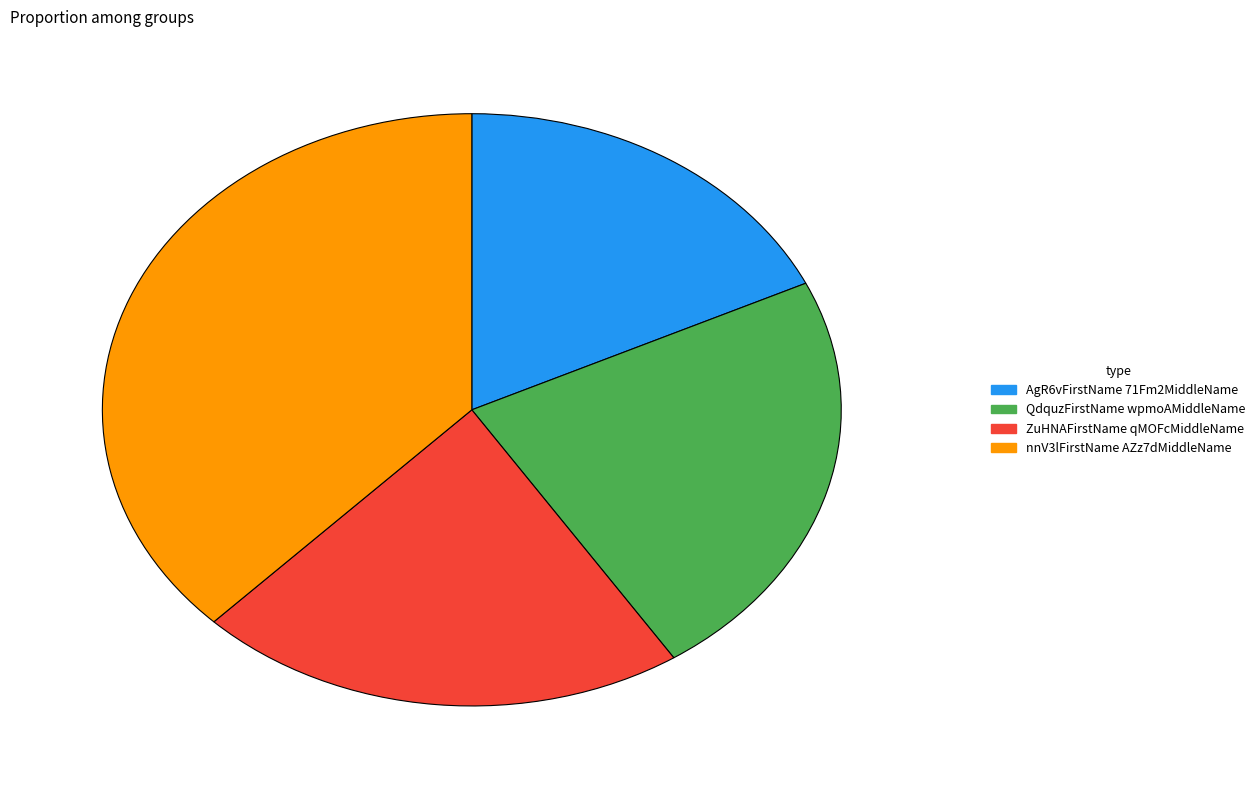

How many slices are in this pie chart?

4